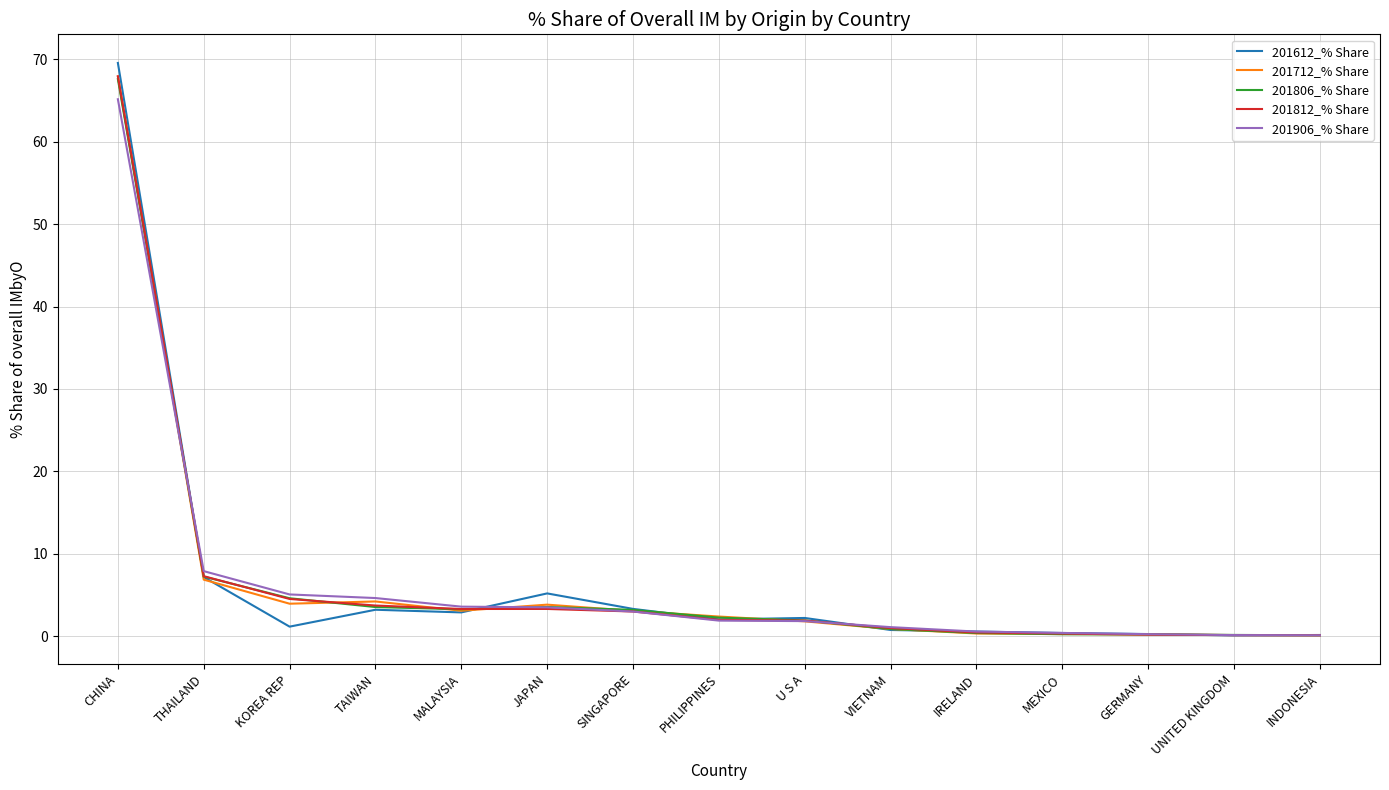

At how many categories does at least one series exceed 24?

1